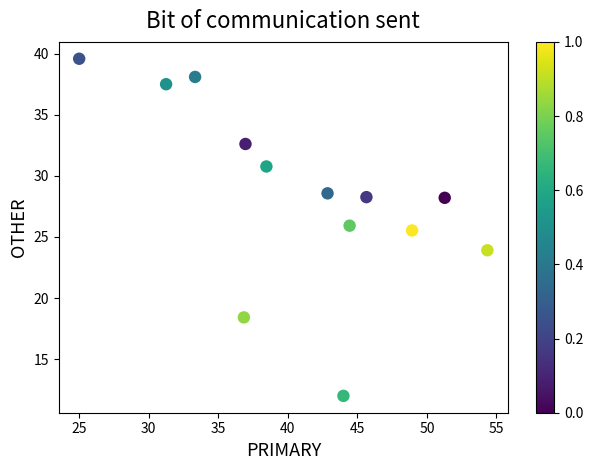

What Y value in the scatter plot is closest to 25?

25.5